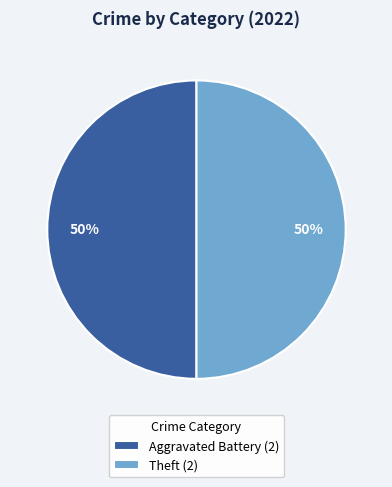

Approximately how many times larger is the value at Aggravated Battery (2) compared to Theft (2)?

1.0